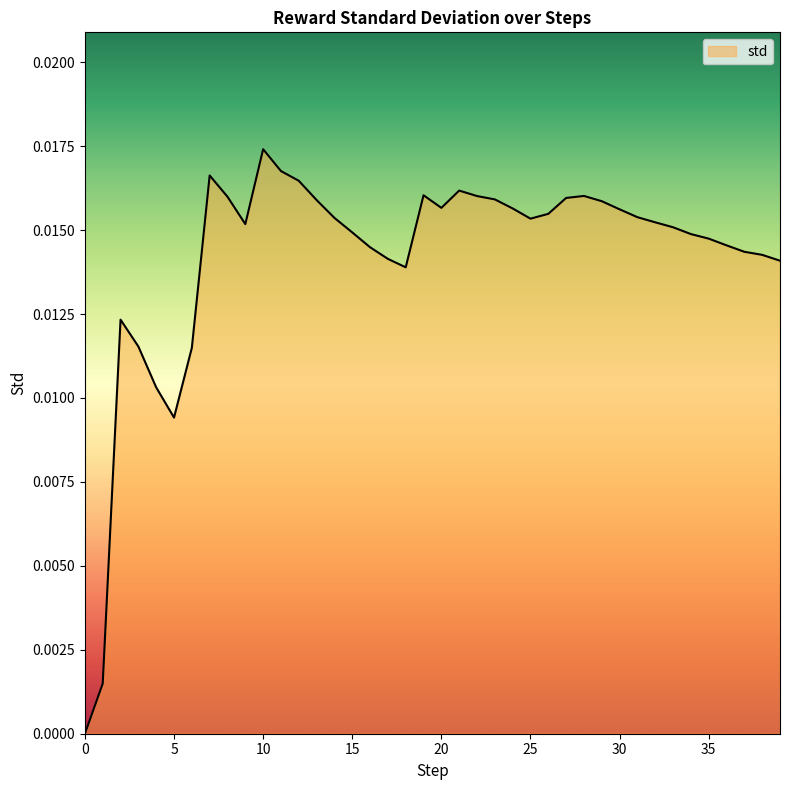

How many lines are shown in the chart?

1